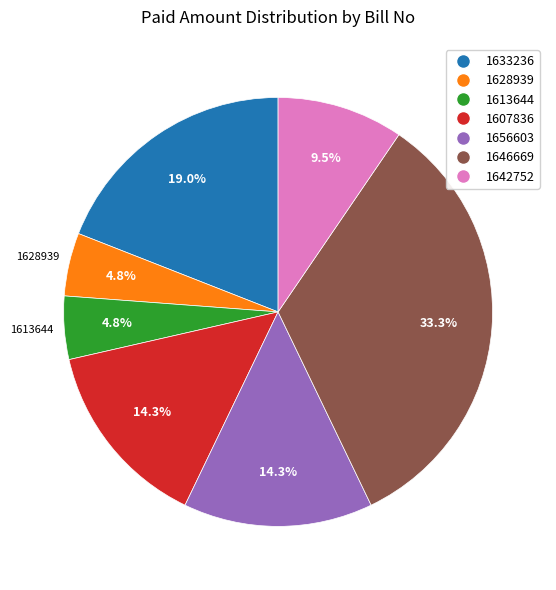

Does 1646669 represent more than half of the total?

No